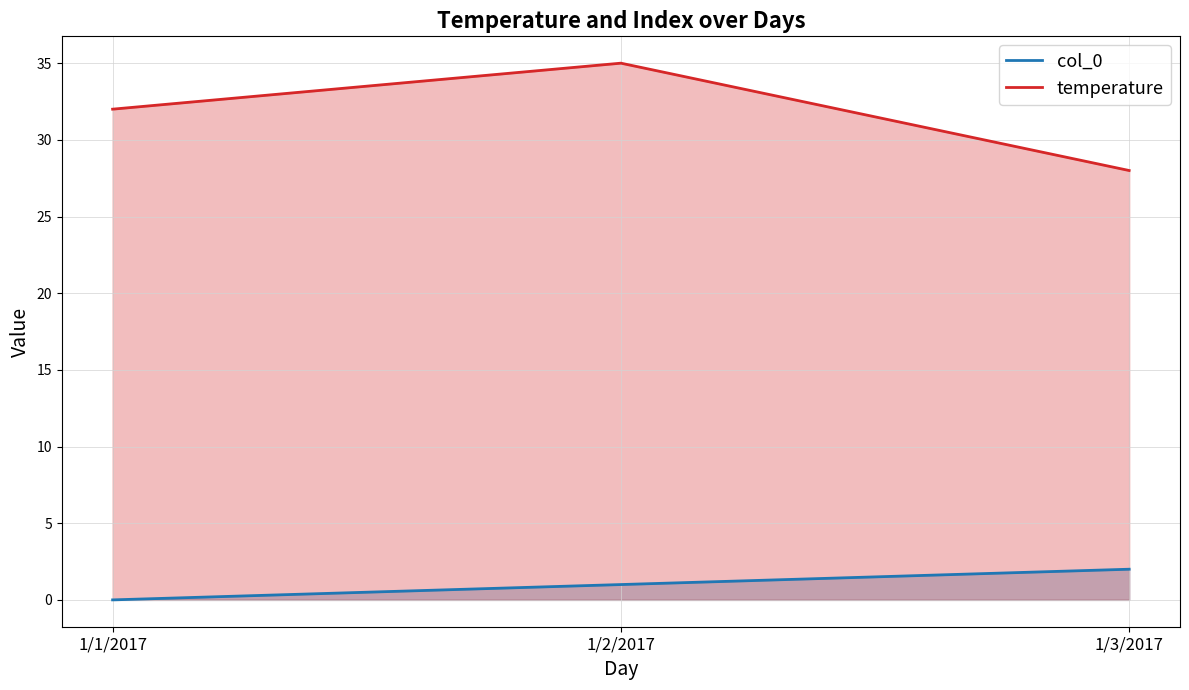

At which label is temperature closest to 31?

1/1/2017